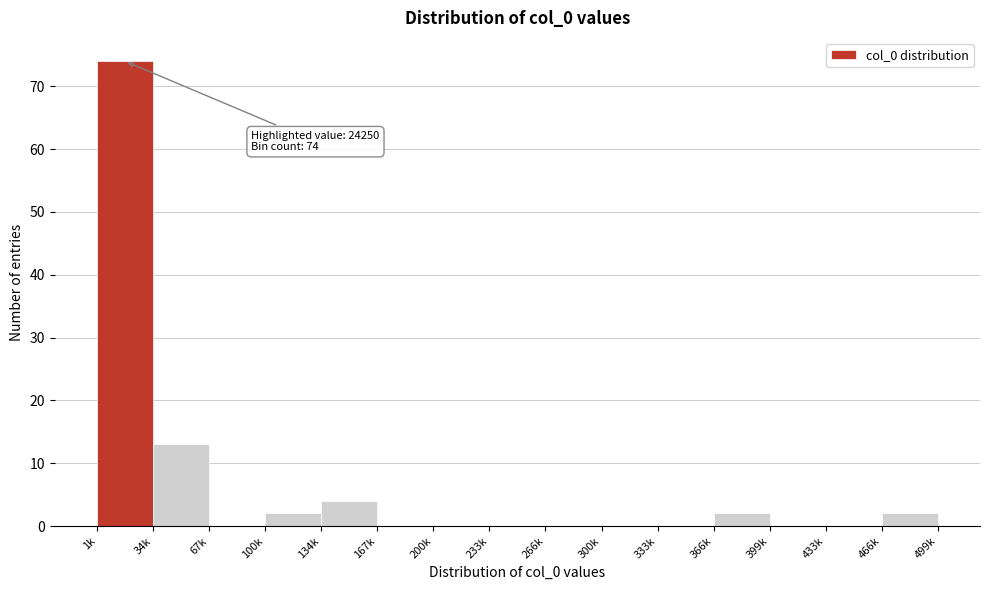

Reading right to left, extract all data points from this chart.

466k=2	433k=0	399k=0	366k=2	333k=0	300k=0	266k=0	233k=0	200k=0	167k=0	134k=4	100k=2	67k=0	34k=13	1k=74